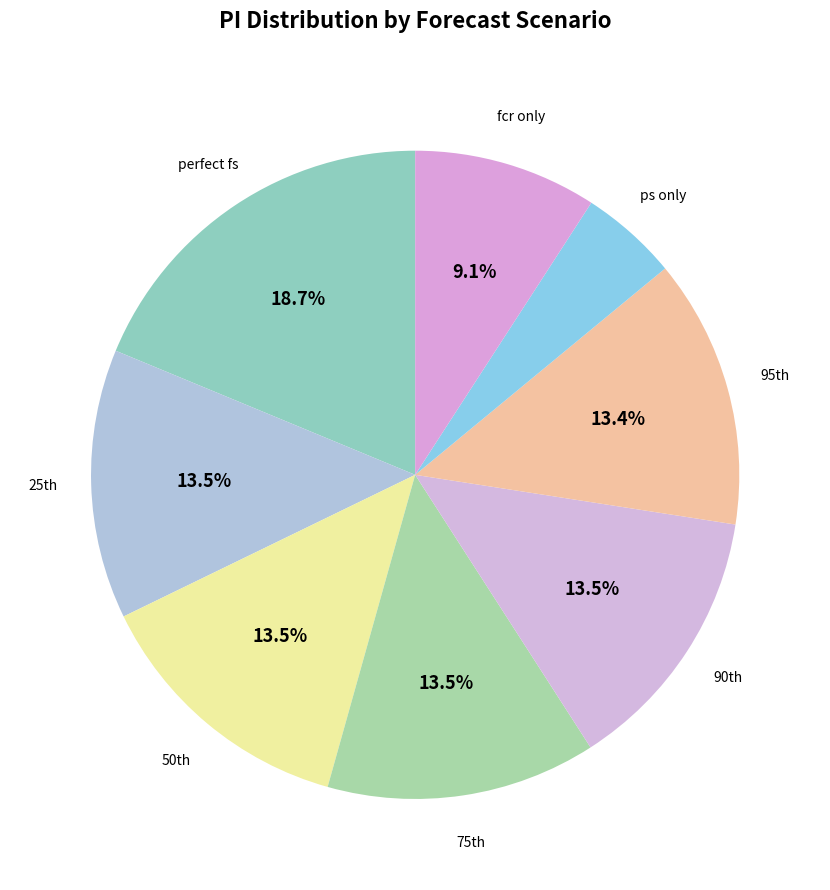

Does ps only account for over 50% of the chart?

No